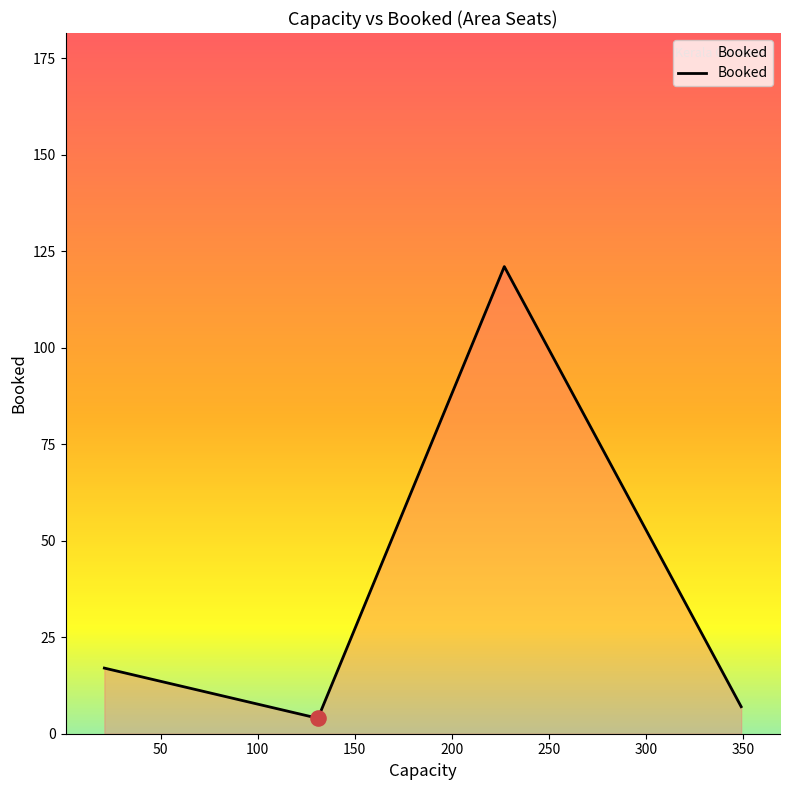

What is the sum of all values?

149